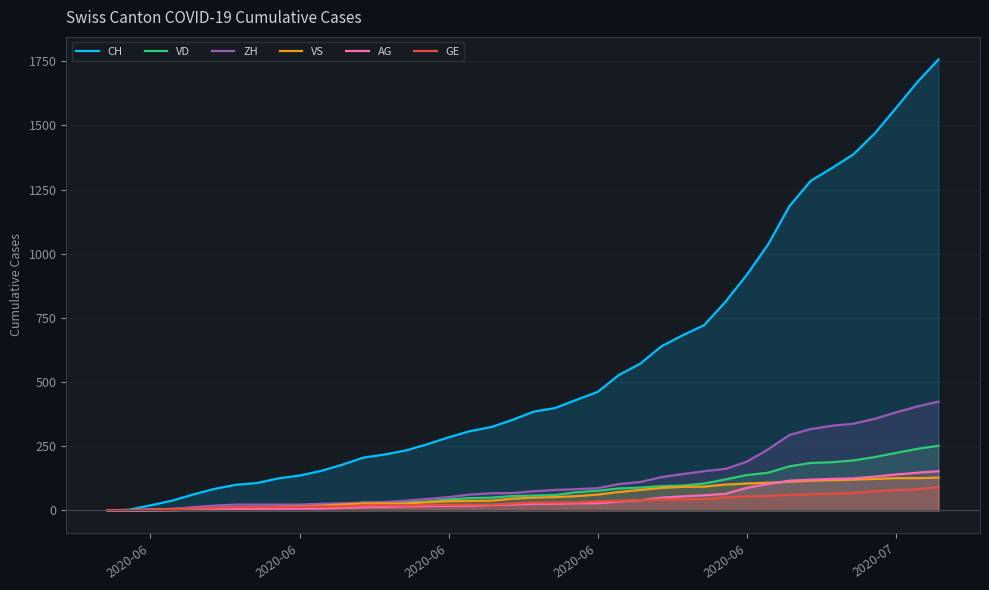

True or false: VS has a value of 4 at 2020-06.

True